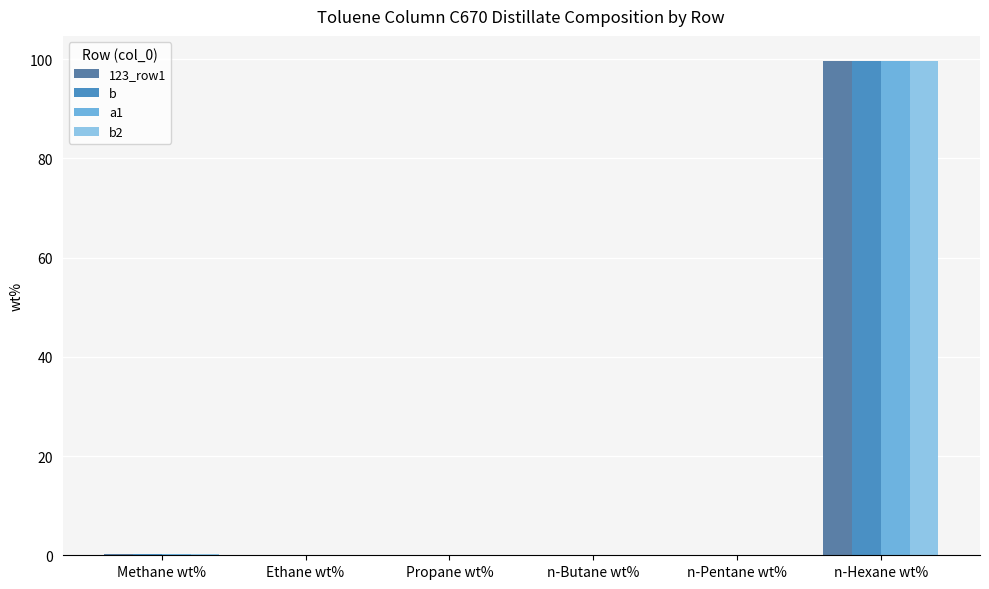

Reading left to right, what are all the values shown in this chart?

123_row1: Methane wt%=0.2	Ethane wt%=0.0	Propane wt%=0.0	n-Butane wt%=0.0	n-Pentane wt%=0.0	n-Hexane wt%=99.7
b: Methane wt%=0.2	Ethane wt%=0.0	Propane wt%=0.0	n-Butane wt%=0.0	n-Pentane wt%=0.0	n-Hexane wt%=99.7
a1: Methane wt%=0.2	Ethane wt%=0.0	Propane wt%=0.0	n-Butane wt%=0.0	n-Pentane wt%=0.0	n-Hexane wt%=99.7
b2: Methane wt%=0.2	Ethane wt%=0.0	Propane wt%=0.0	n-Butane wt%=0.0	n-Pentane wt%=0.0	n-Hexane wt%=99.7